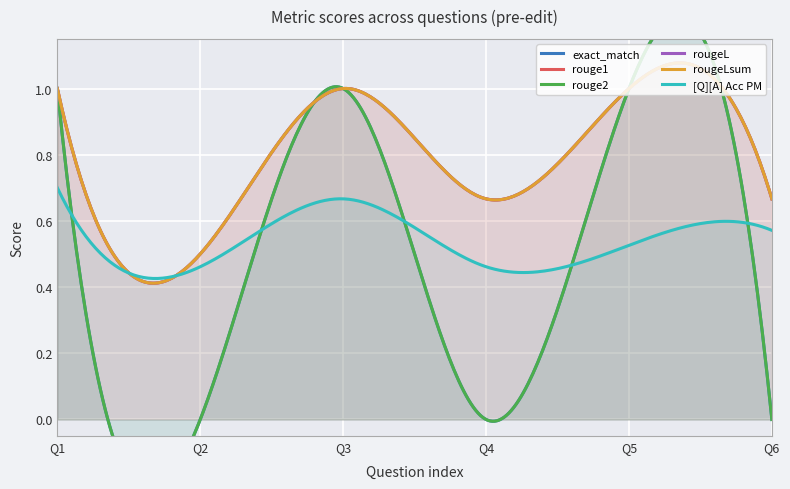

Which series changed the most between 0 and 0?

exact_match